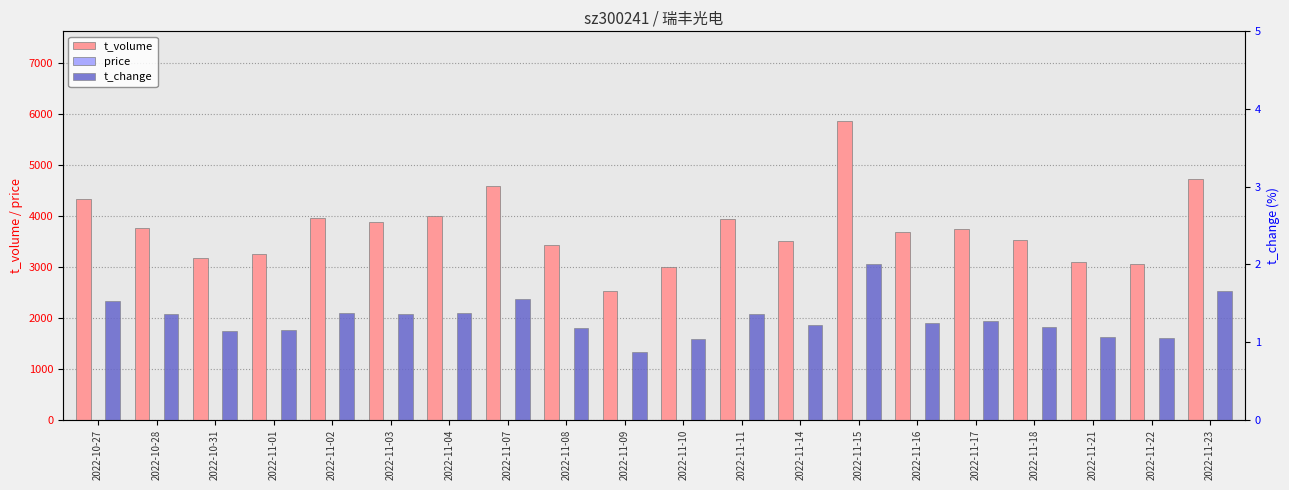

What is the difference between the maximum and minimum values in the price series?

0.5